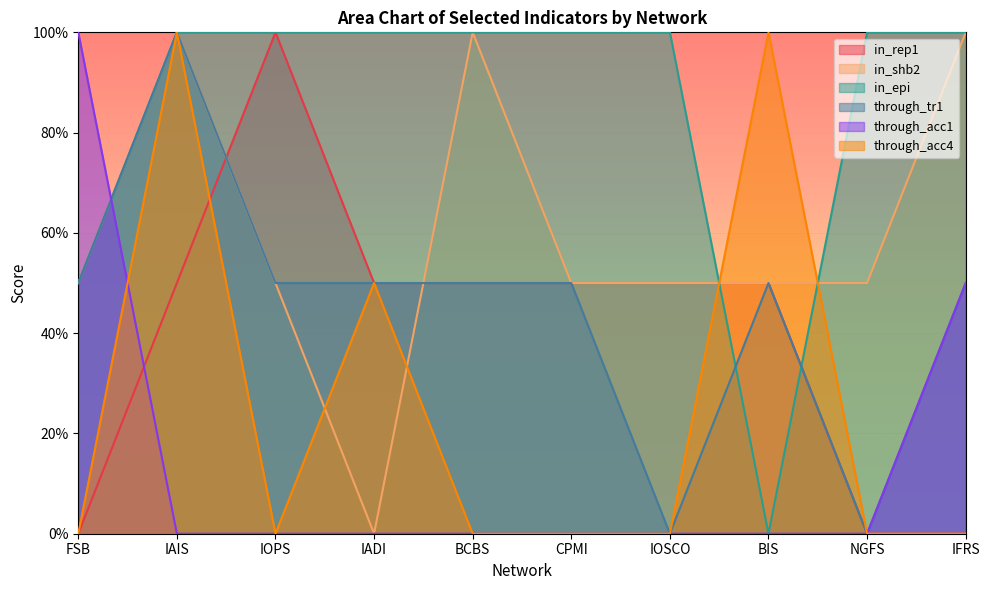

Where is through_tr1 nearest to the value 0?

IOSCO